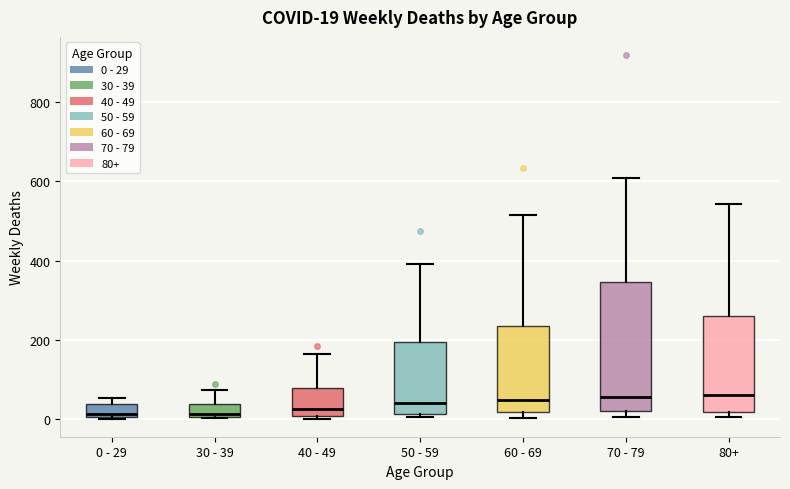

Which box is the tallest, from its lower edge to its upper edge?

70 - 79